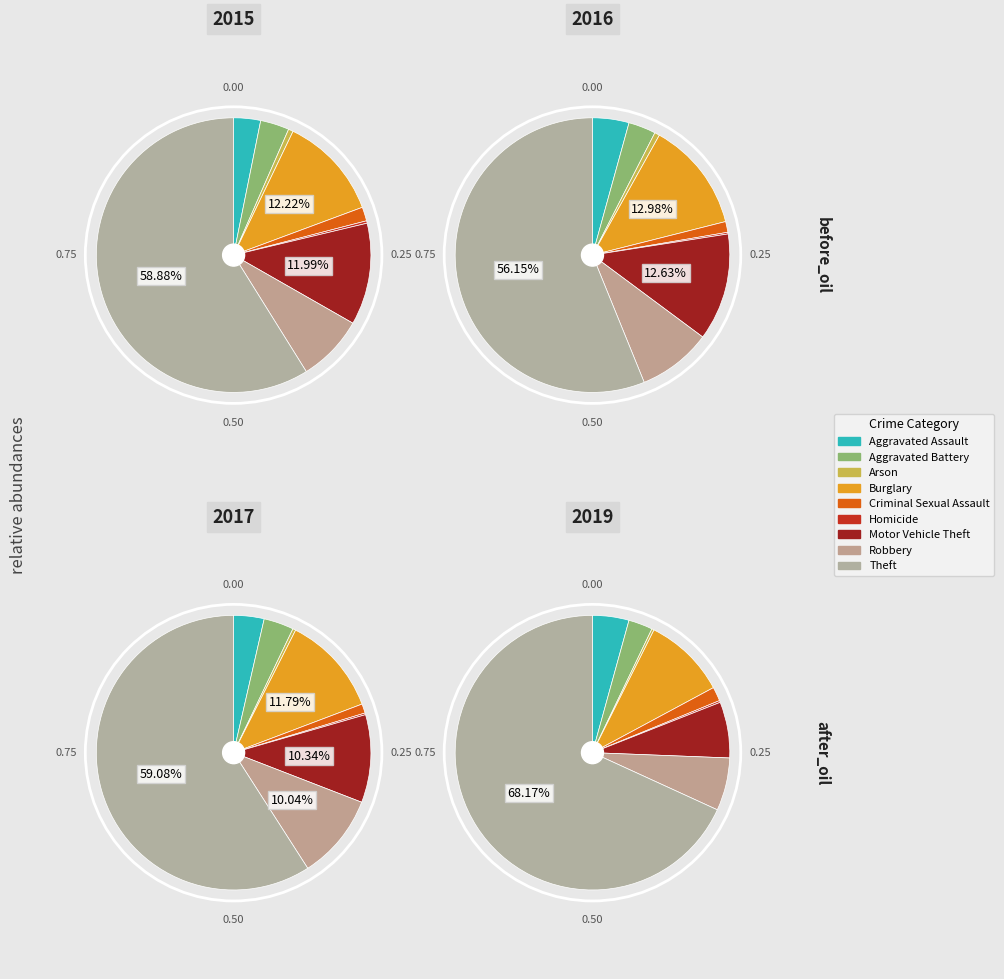

What percentage is the Robbery slice, to the nearest percent?

8%